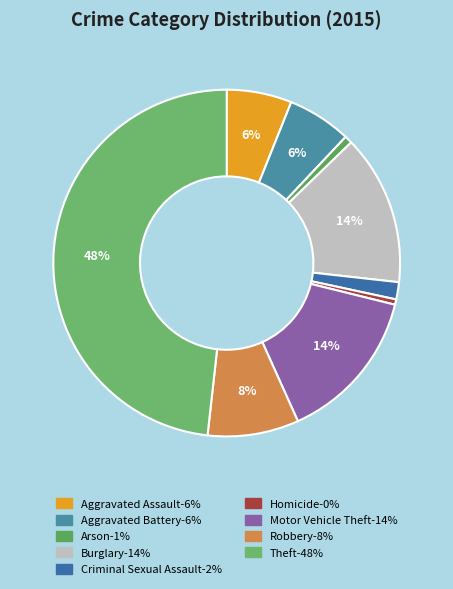

To the nearest percent, what is the average slice percentage?

11%